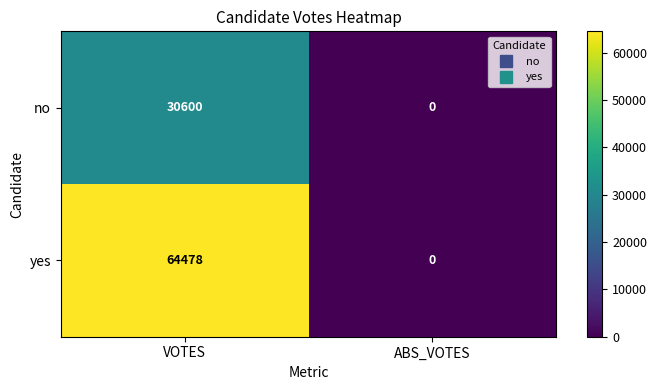

What is the maximum value shown in the chart?

64478